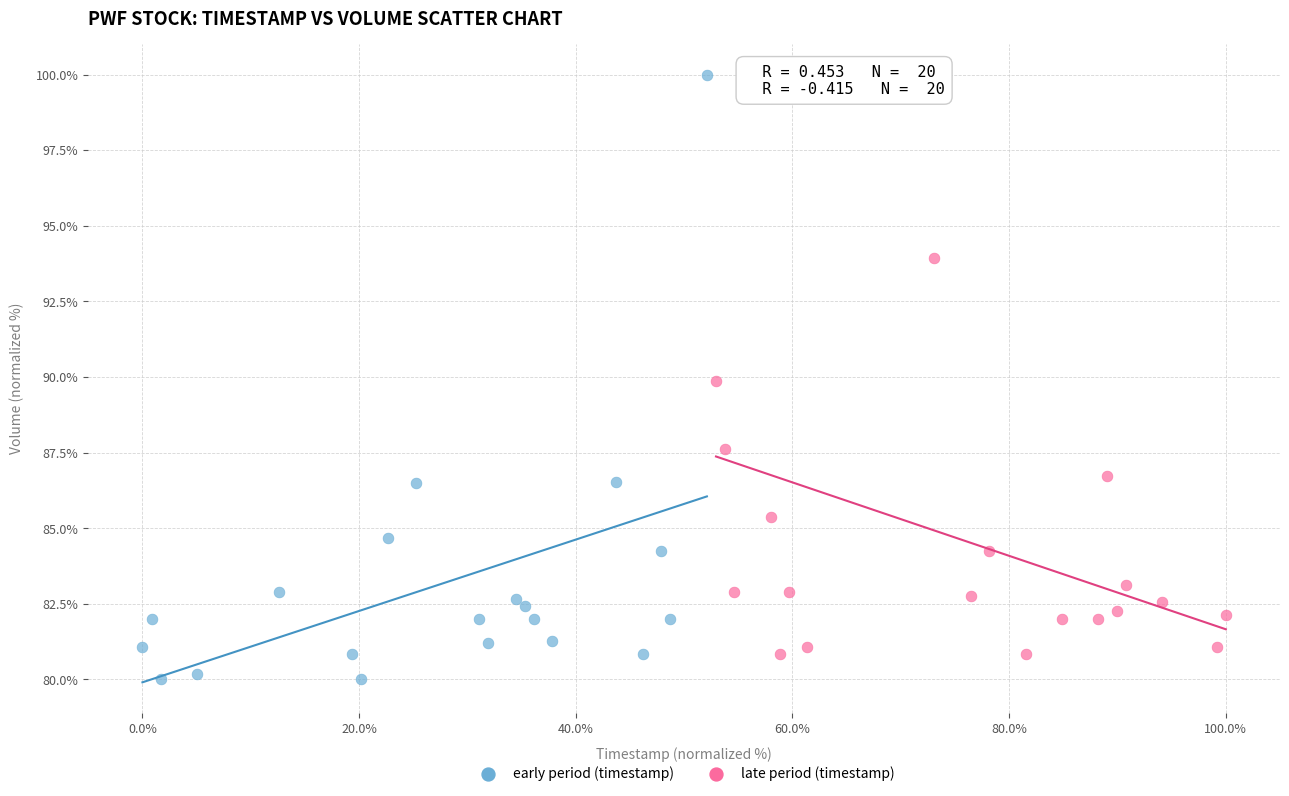

Which series has the widest spread of Y values?

early period (timestamp)